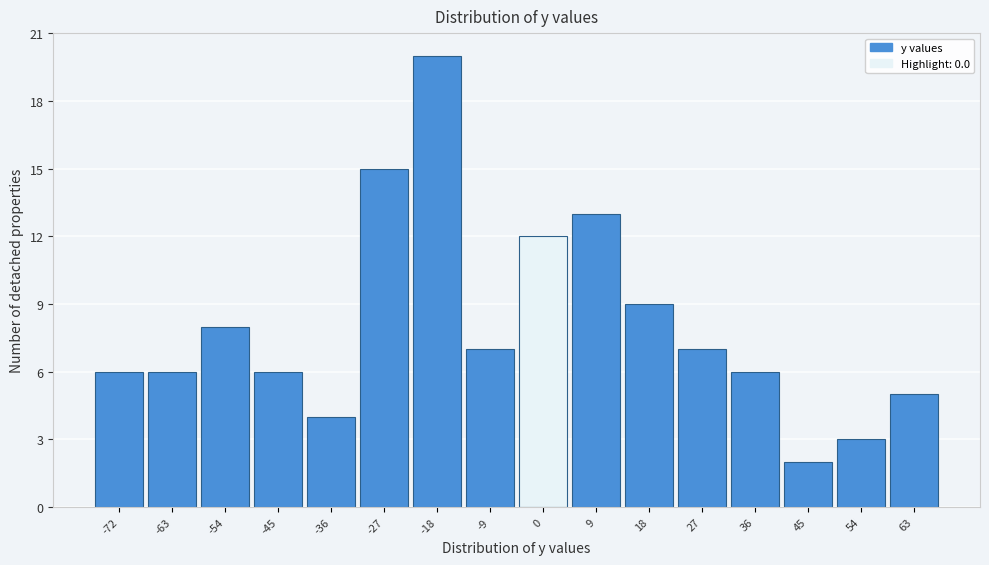

Reading right to left, what are all the values shown in this chart?

5	3	2	6	7	9	13	12	7	20	15	4	6	8	6	6